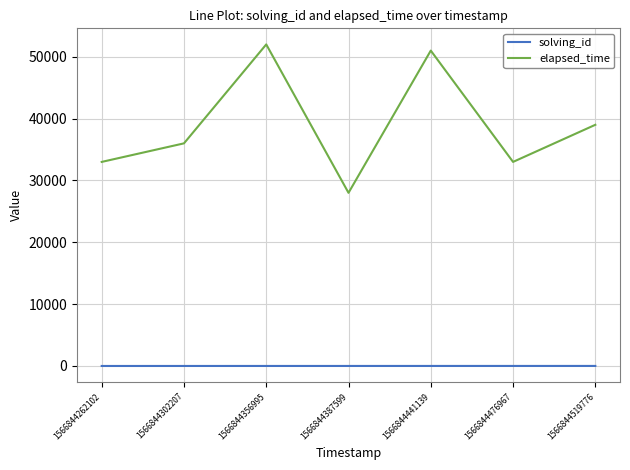

Is it true that solving_id equals 6 at 1566844476967?

True